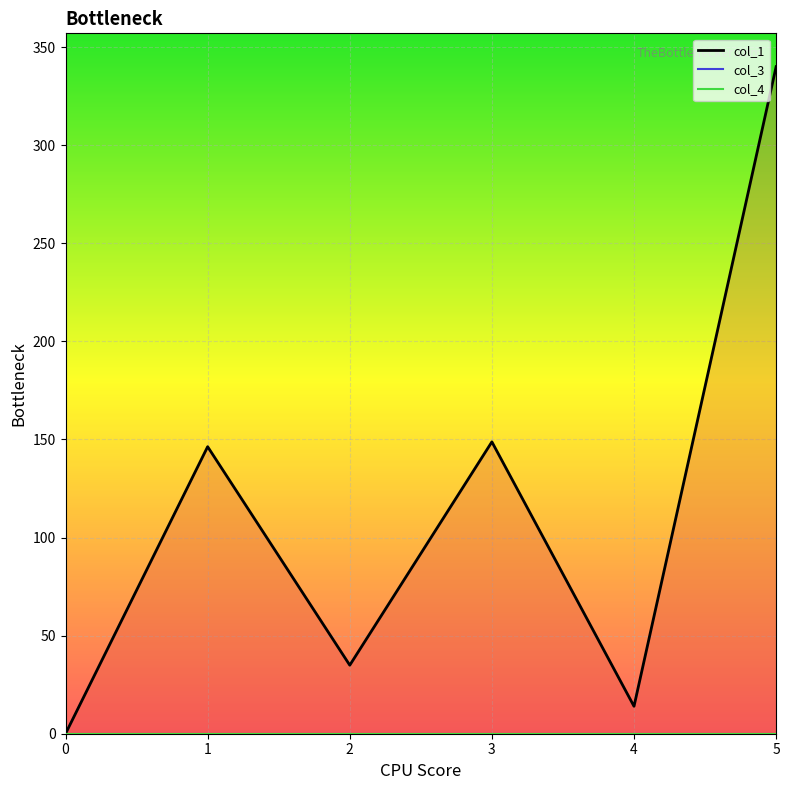

True or false: col_4 has a value of 0.0 at 4.

True